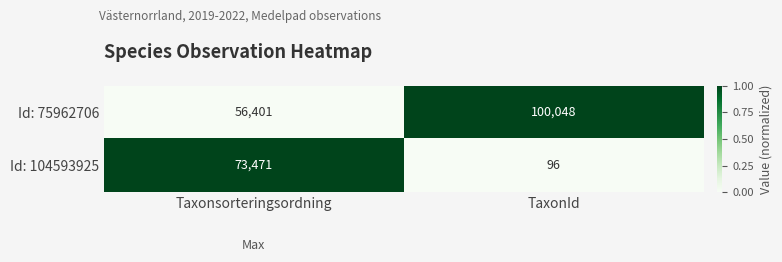

Which category has the lowest value across all series?

TaxonId